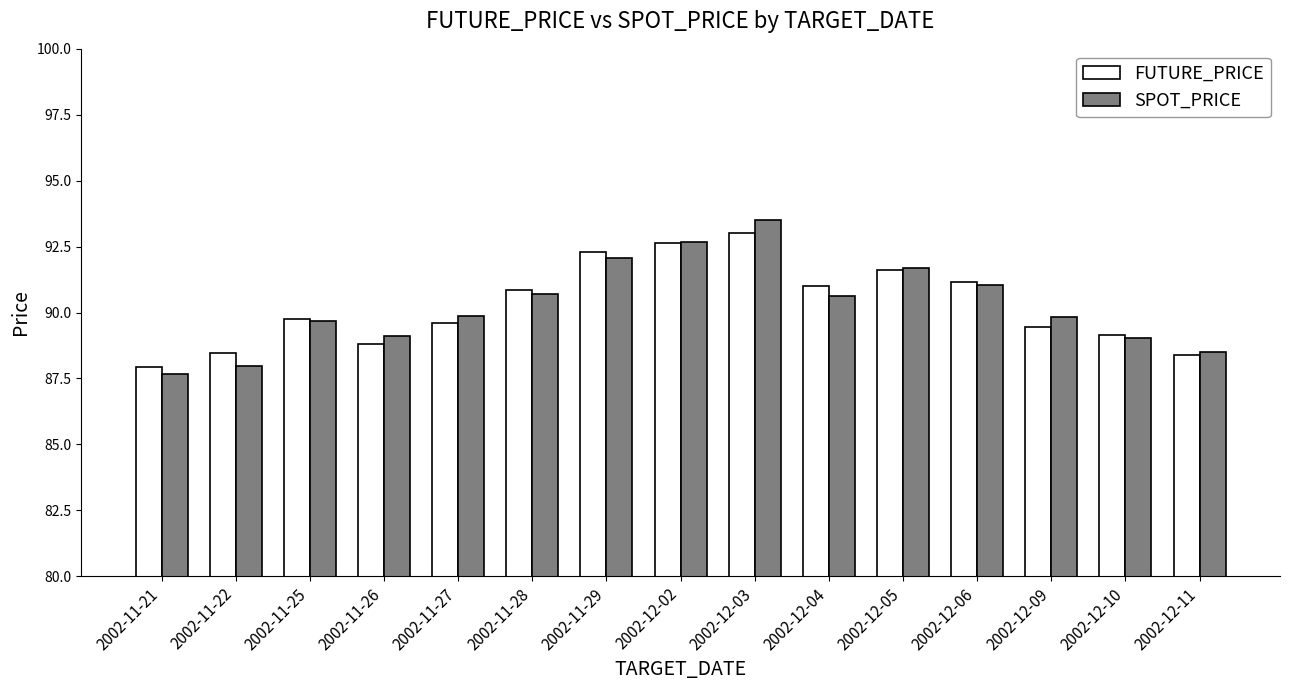

At which category is the sum across all series the highest?

2002-12-03